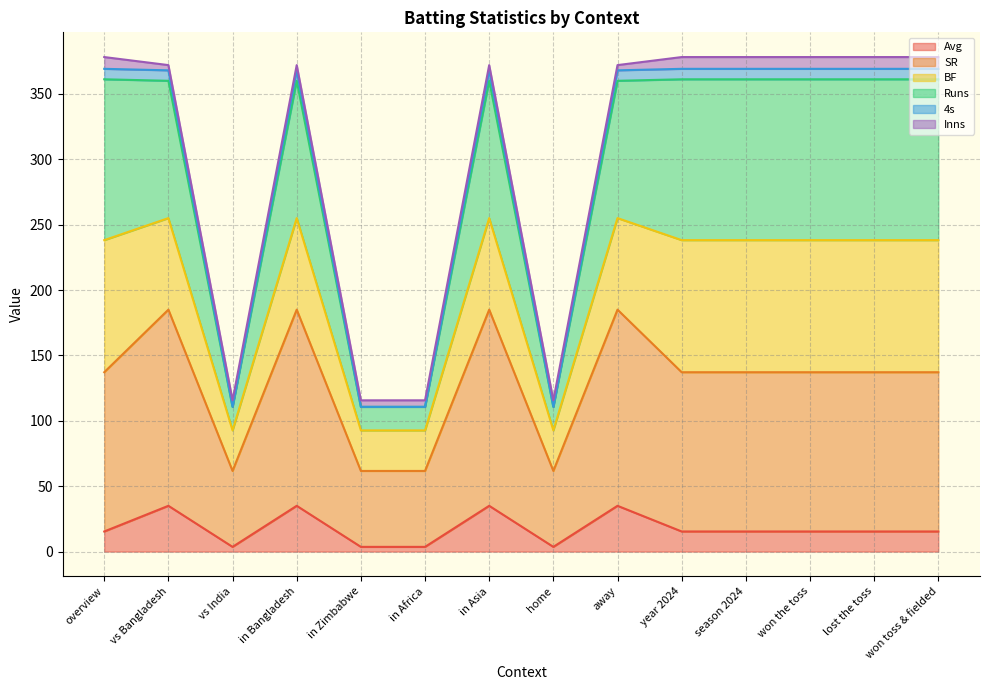

Where is the first local minimum for SR?

vs India